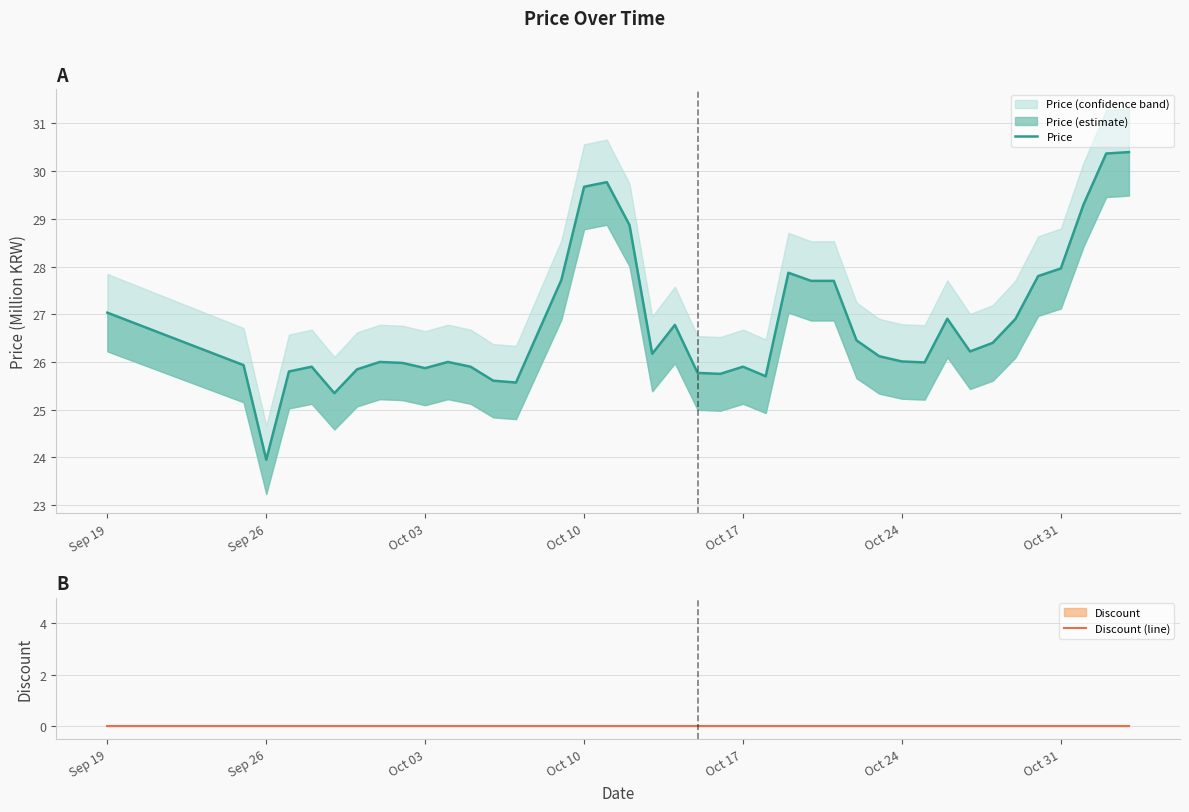

True or false: Discount (line) and Price intersect in this chart.

False